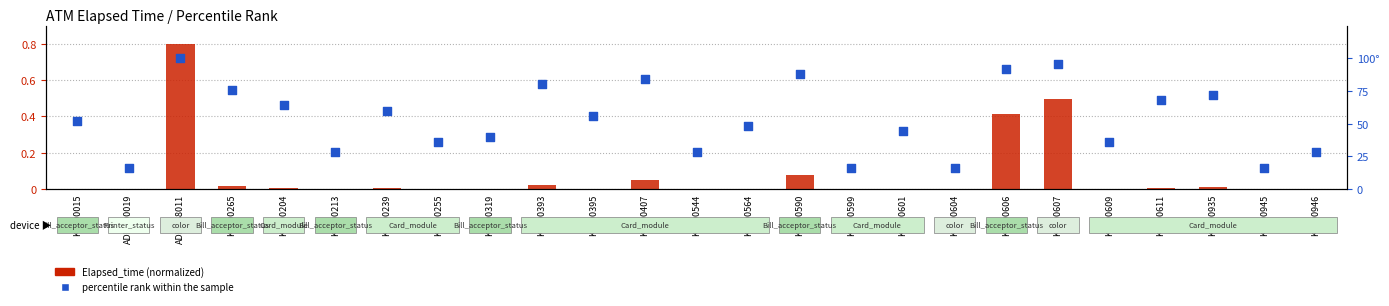

What is the total value across all series at K0100213?

28.0